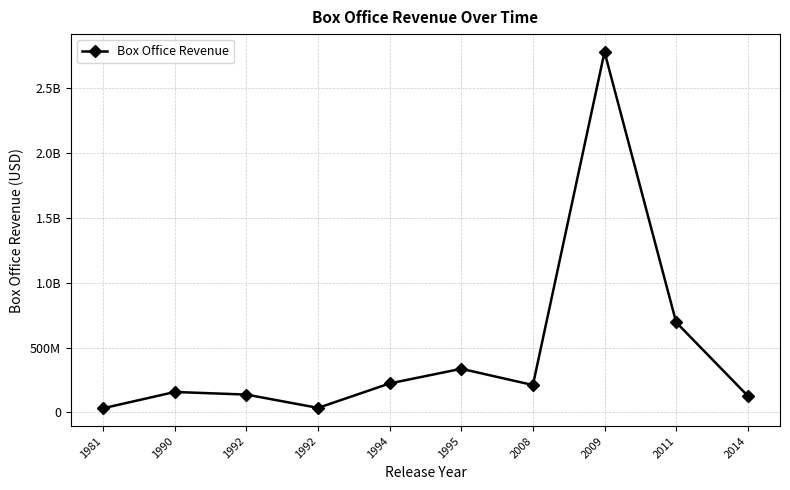

Is this an area chart (filled region under the line)?

No